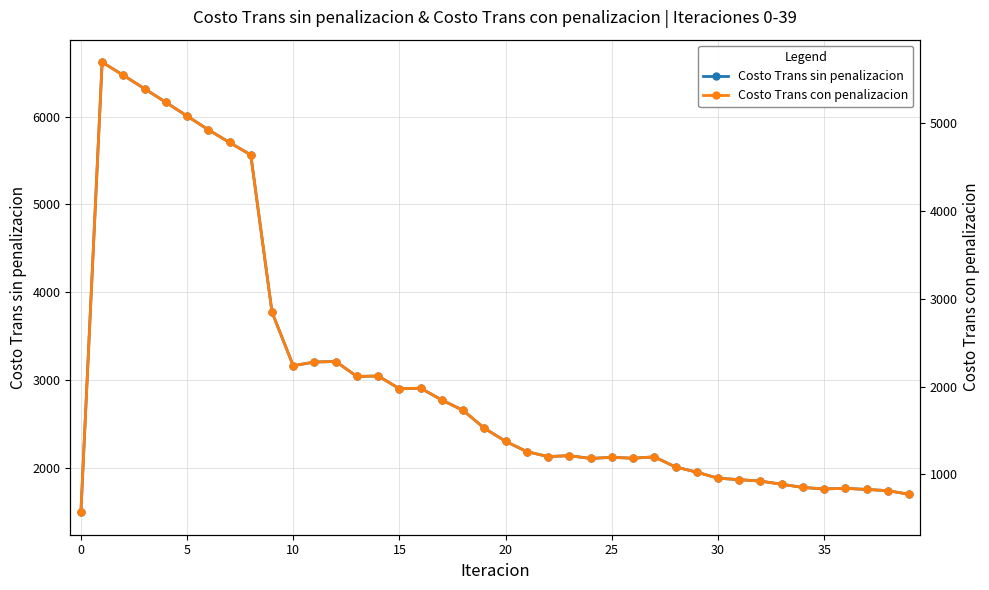

What is the value of the Costo Trans con penalizacion point at the 15th from the left?

2120.1